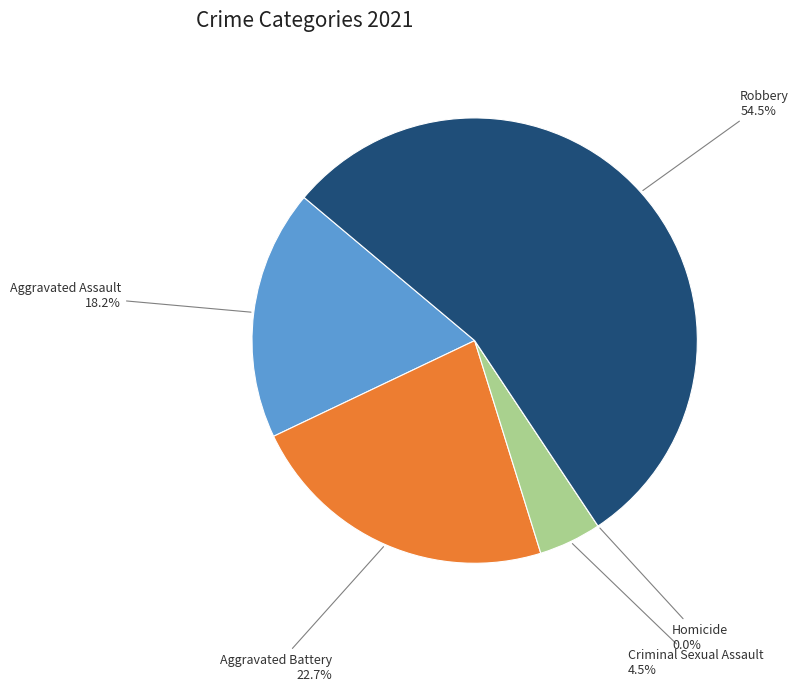

True or false: Homicide accounts for 0% of the total.

True